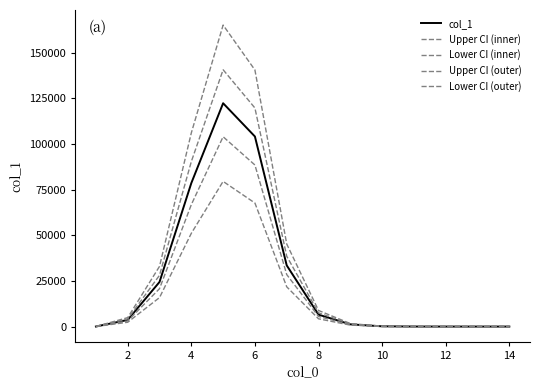

Does the chart display data point markers on the line(s)?

No